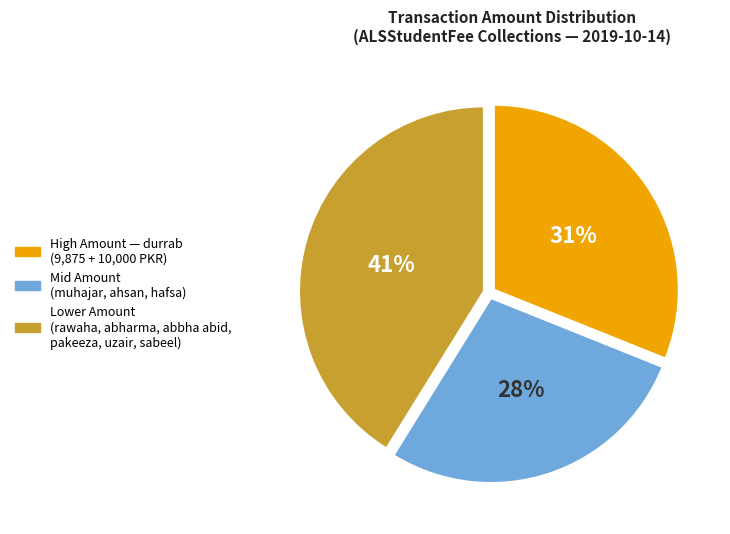

To the nearest percent, what is the average slice percentage?

33%